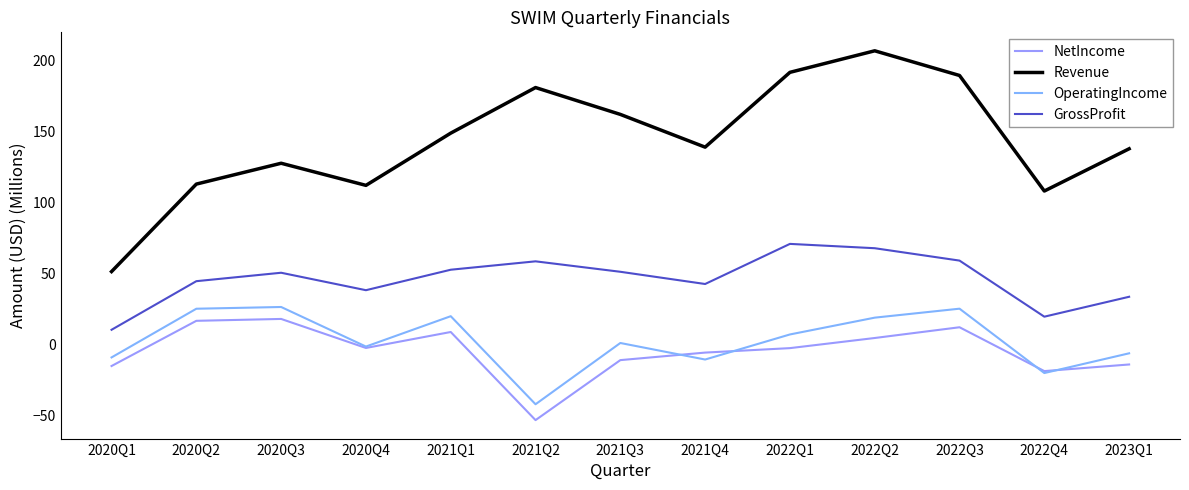

The Revenue series shows 30.2 at 2023Q1. True or false?

False